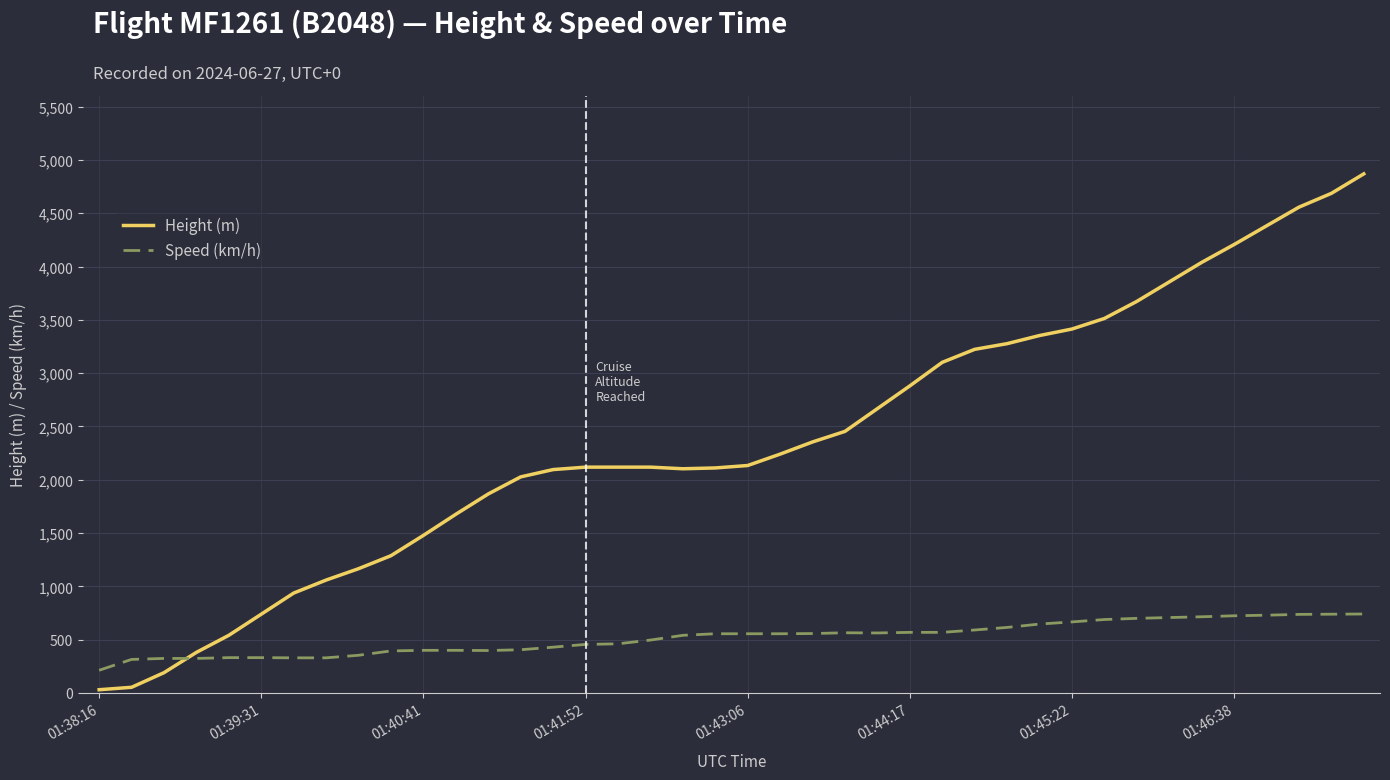

List the series in order of their overall mean, highest first.

Height (m), Speed (km/h)